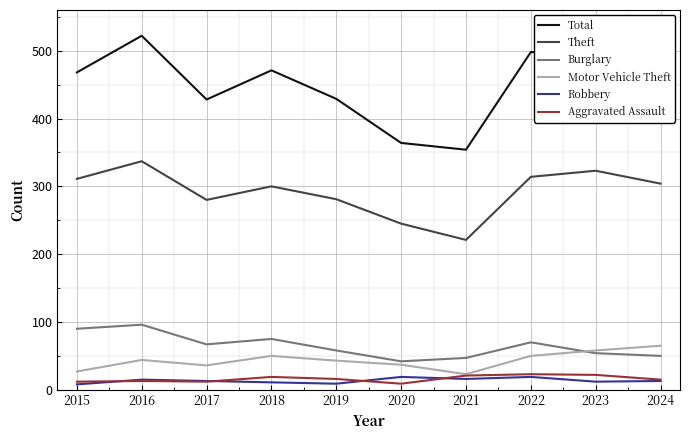

Is the value of Burglary at 2021 greater than the value of Robbery at 2020?

Yes